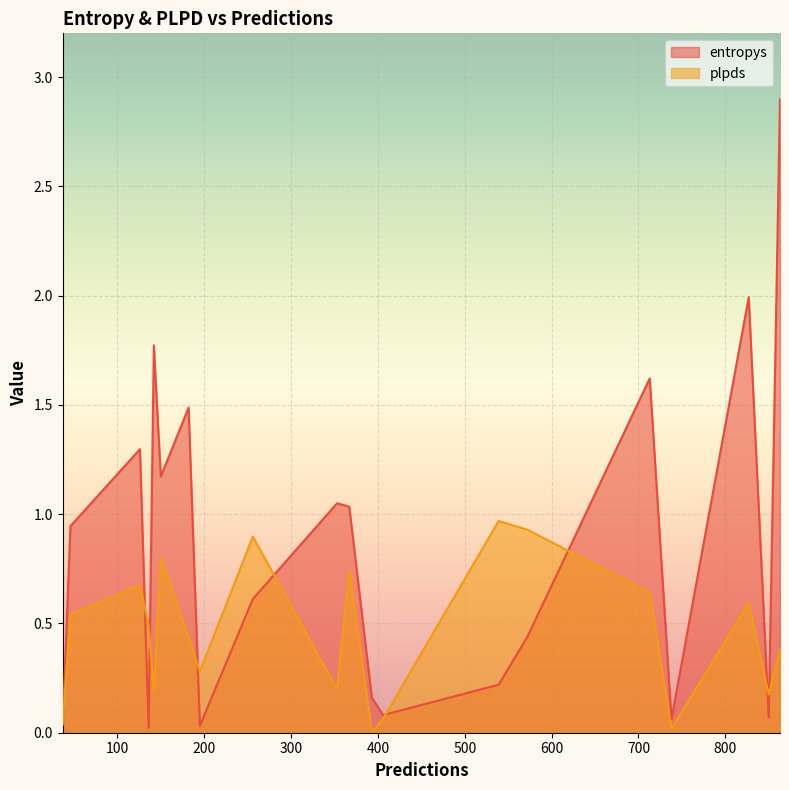

Where is plpds nearest to the value 0?

393